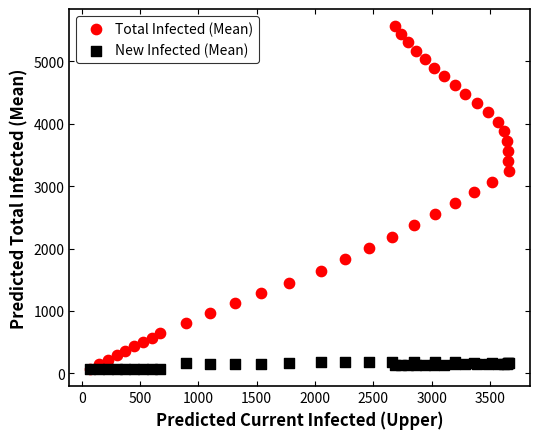

What are all the series names shown in the legend?

Total Infected (Mean), New Infected (Mean)